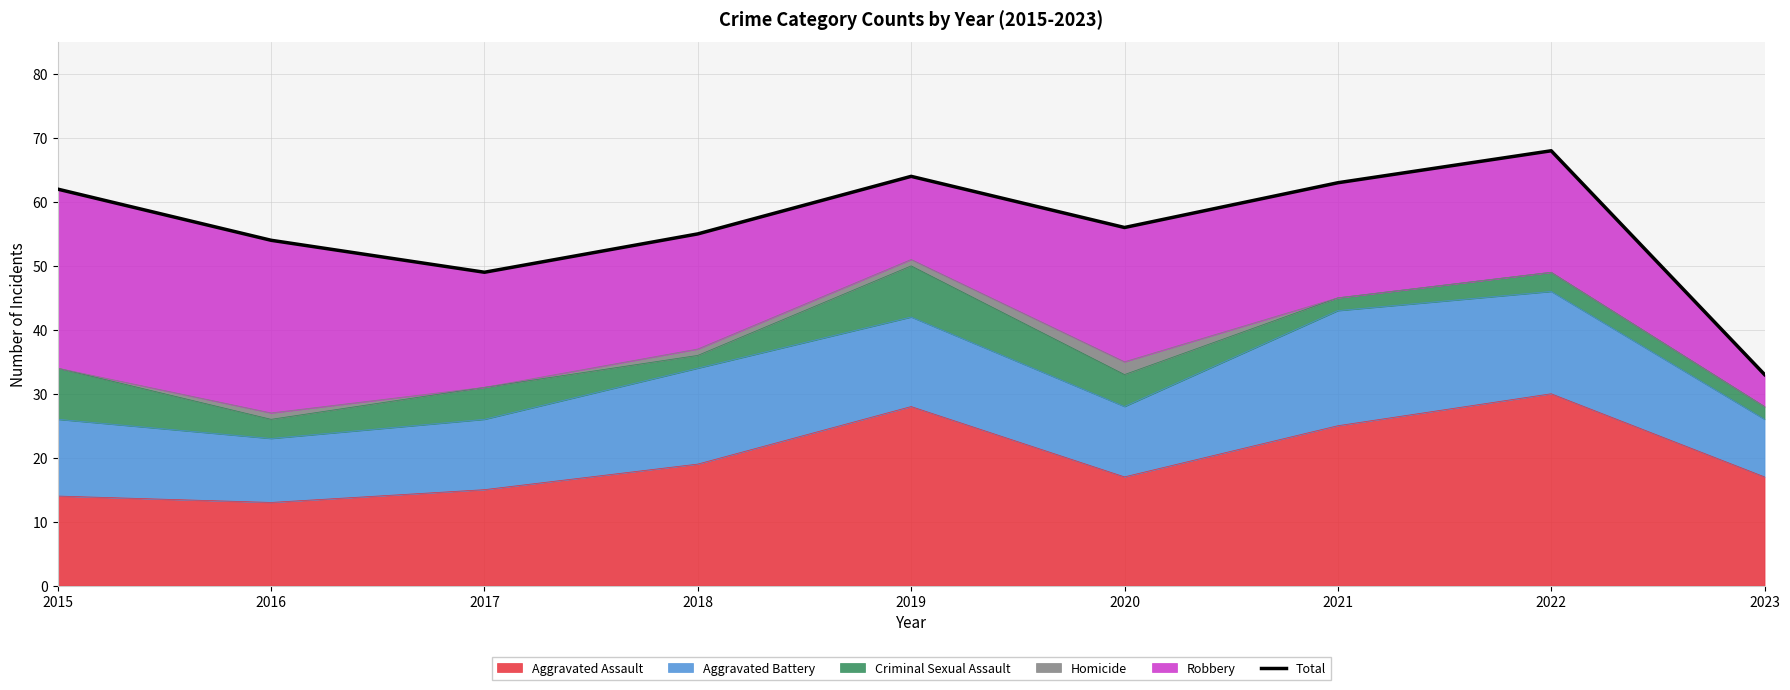

Does the chart have visible grid lines?

Yes